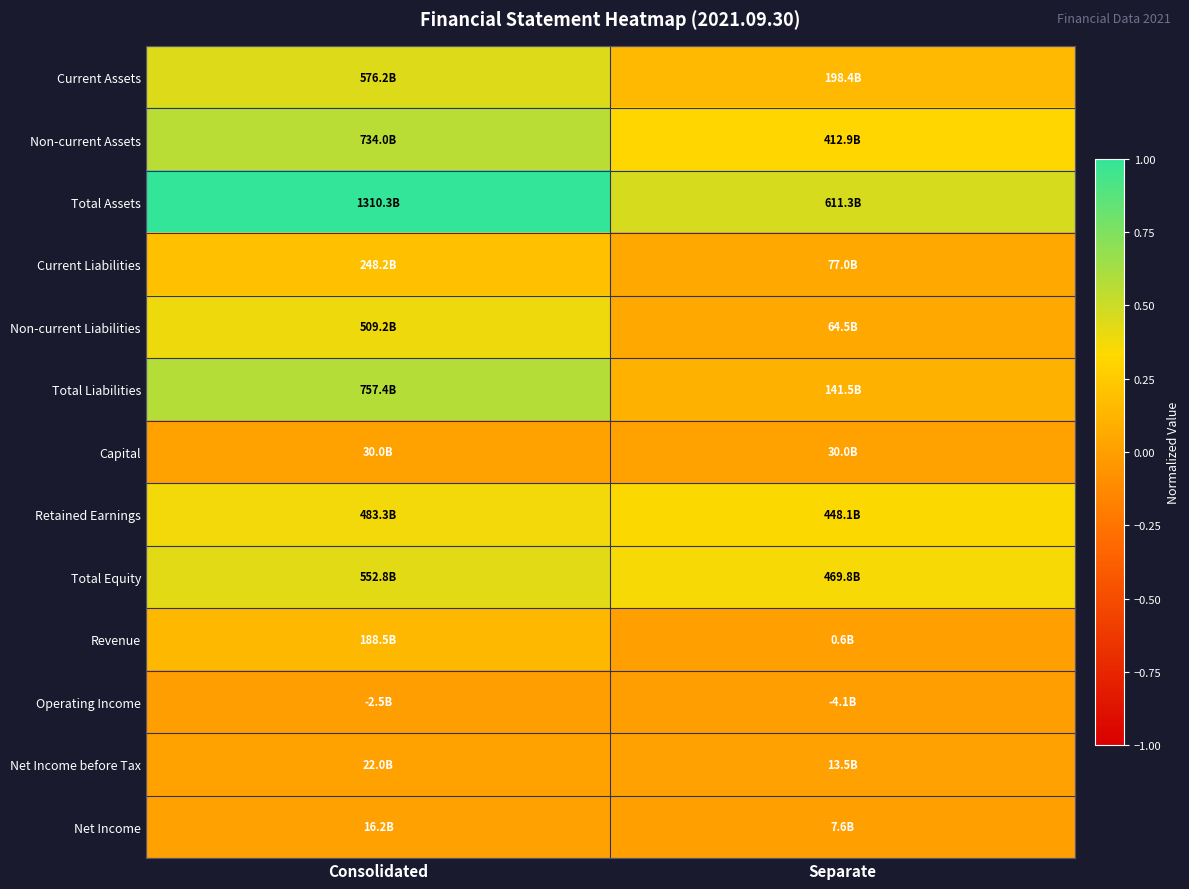

At which category is the sum across all series the highest?

Consolidated